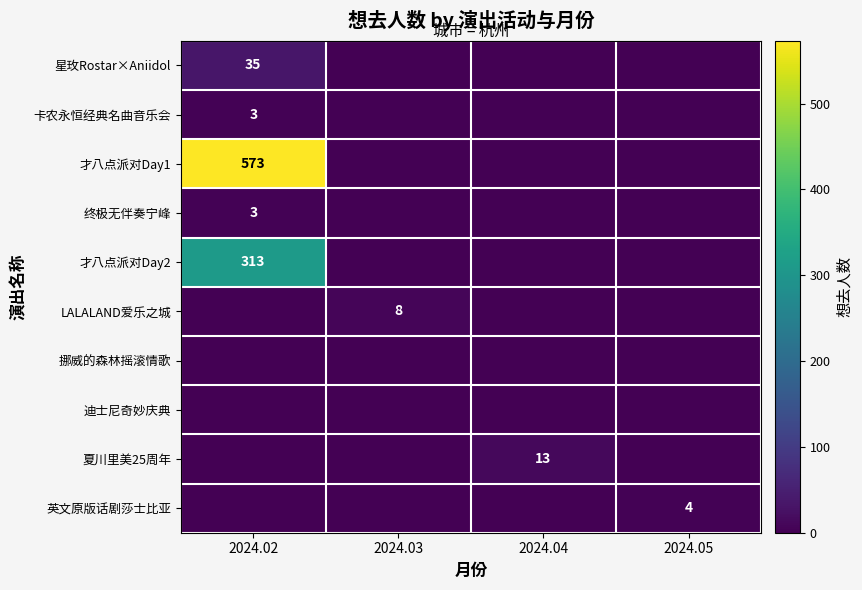

Rank the categories by 终极无伴奏宁峰 value from lowest to highest.

2024.03, 2024.04, 2024.05, 2024.02